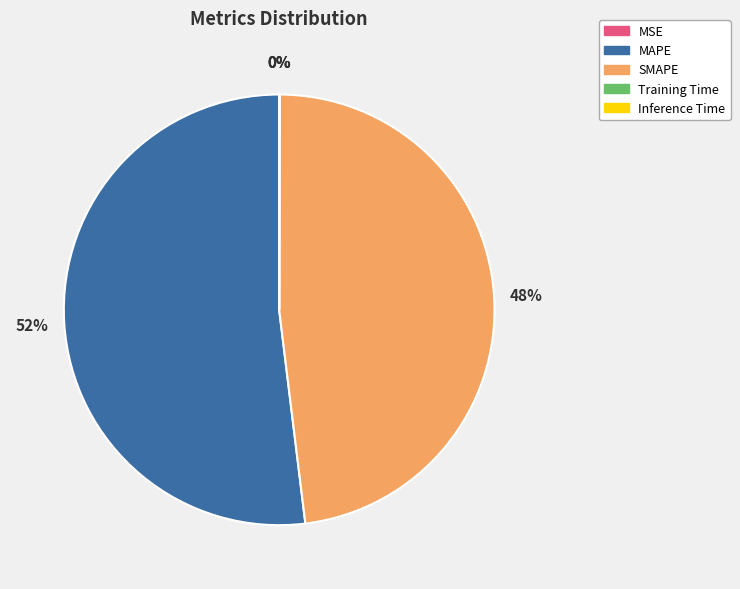

The MAPE slice represents 52% of the pie. True or false?

True